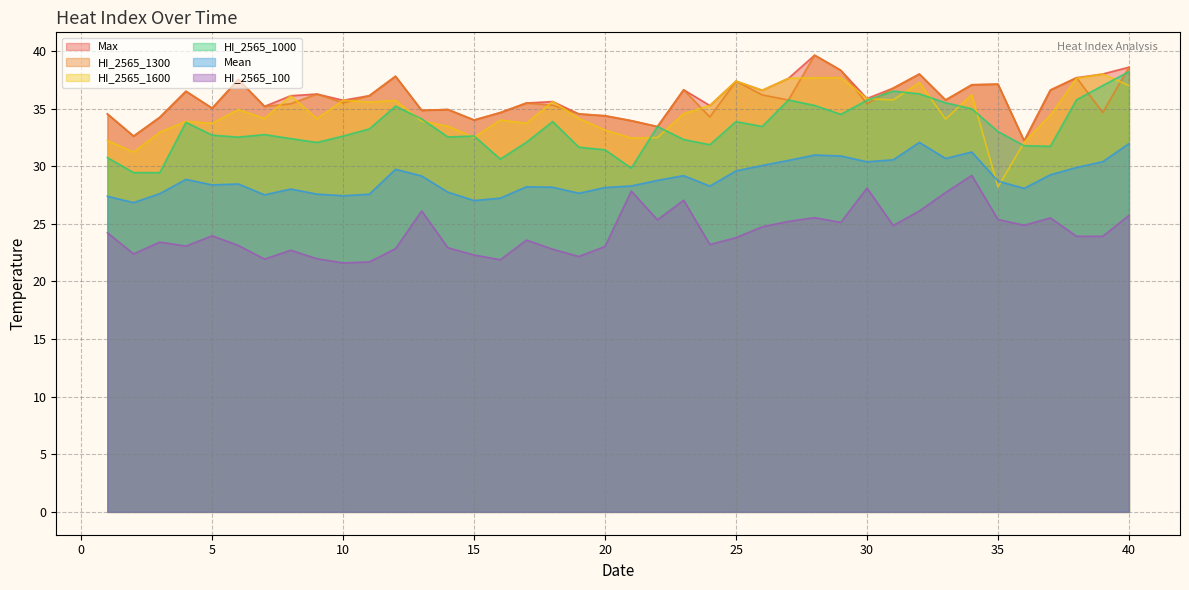

In HI_2565_1600, how many points are higher than both neighbors (excluding endpoints)?

11